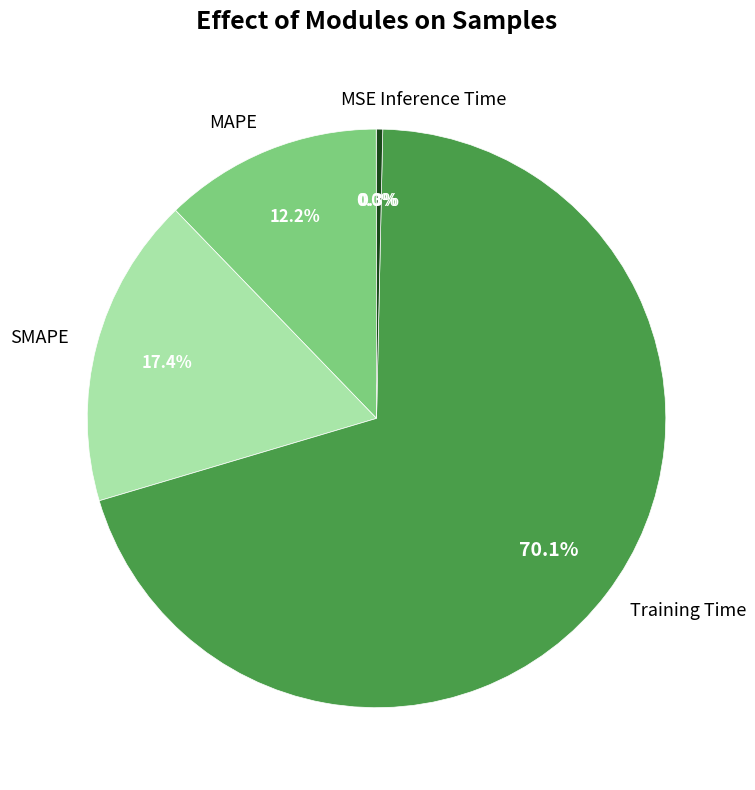

What is the total percentage of Inference Time and Training Time?

70.4%